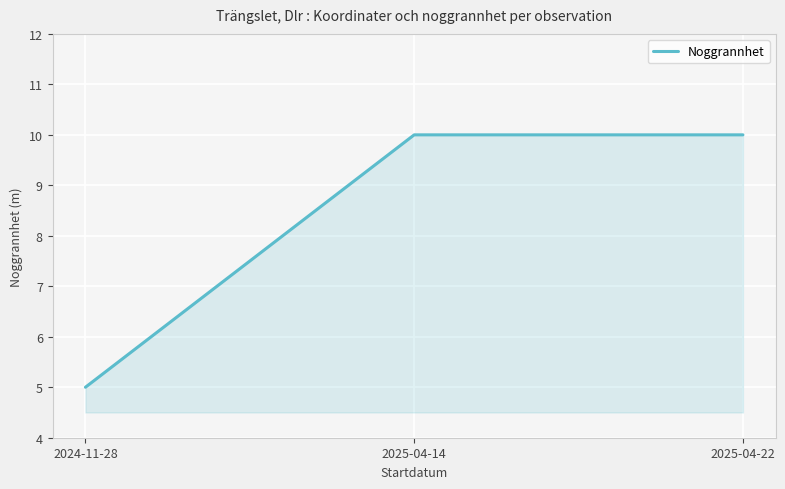

Reading left to right, extract all data points from this chart.

2024-11-28=5	2025-04-14=10	2025-04-22=10